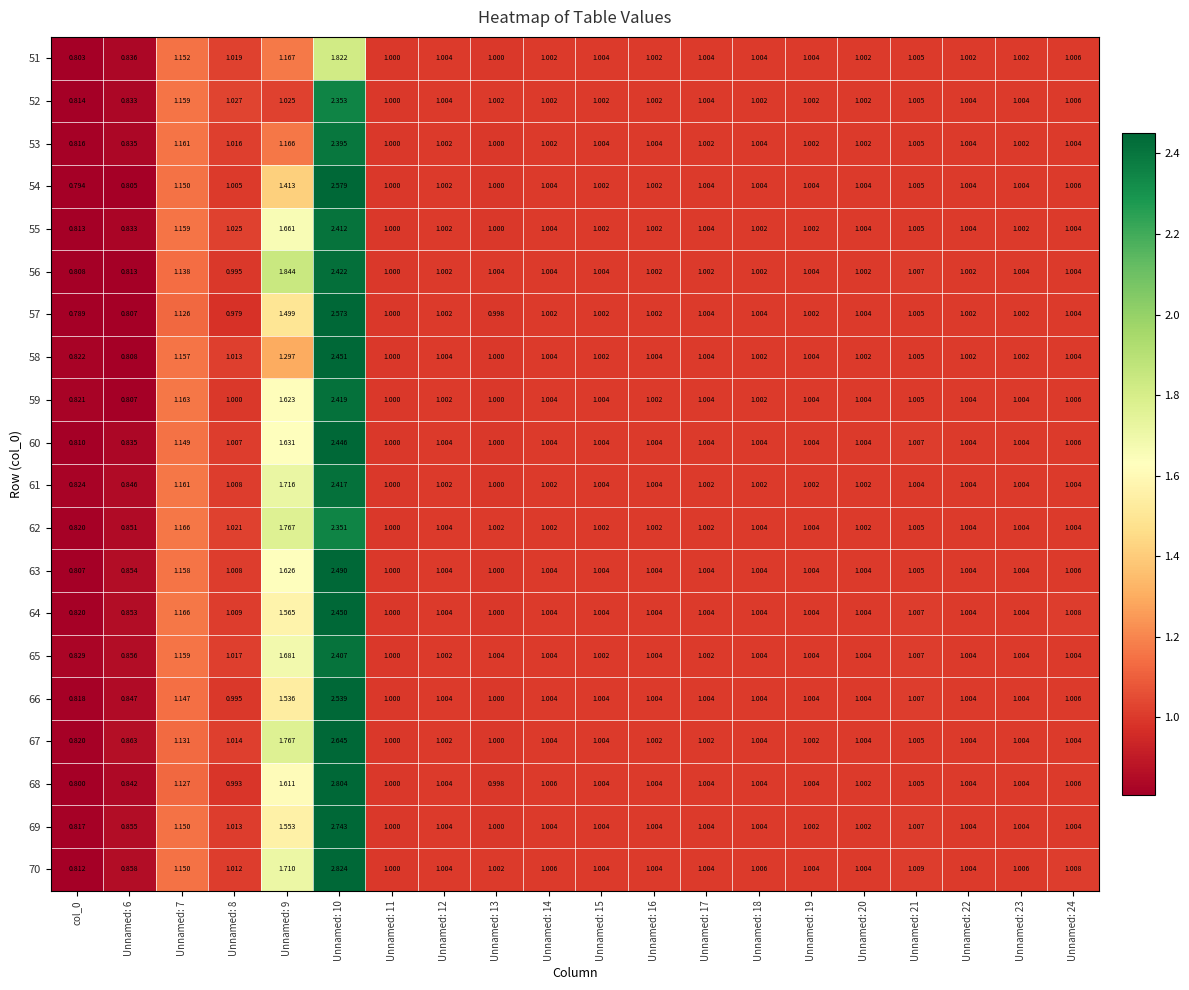

How many data points does each series have?

20